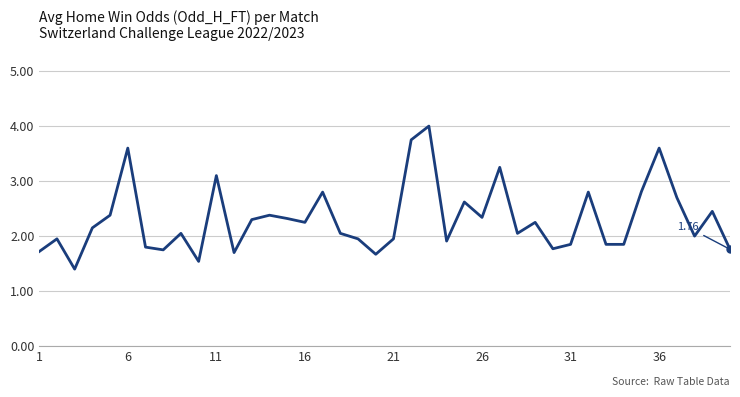

What is the difference between the maximum and minimum values?

2.6